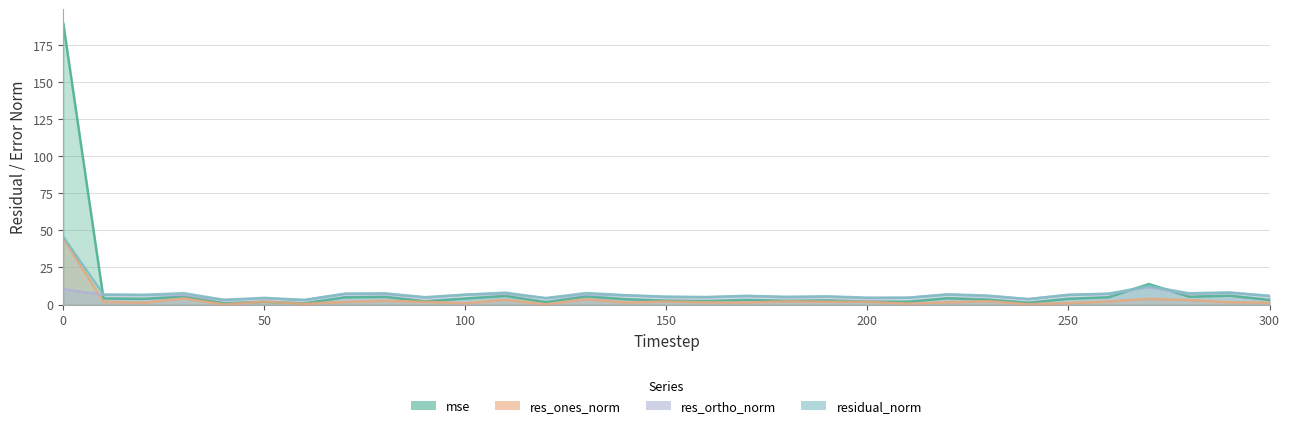

What is the difference between the maximum and minimum values in the res_ortho_norm series?

8.7